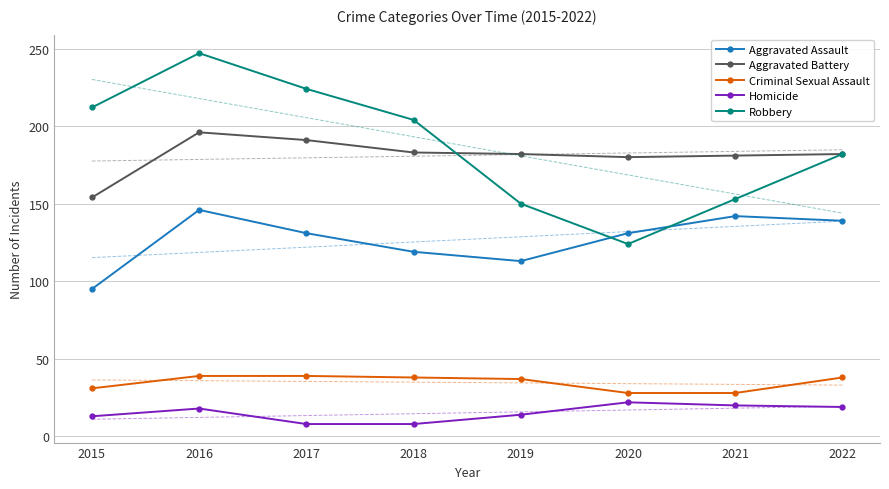

How many times do Robbery and Aggravated Battery cross each other?

1